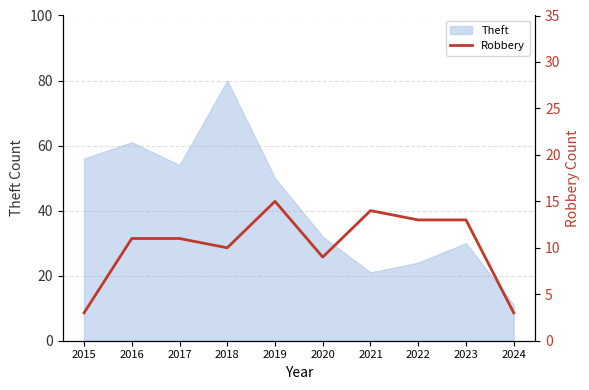

True or false: the data has more than 1 interior local peaks.

True